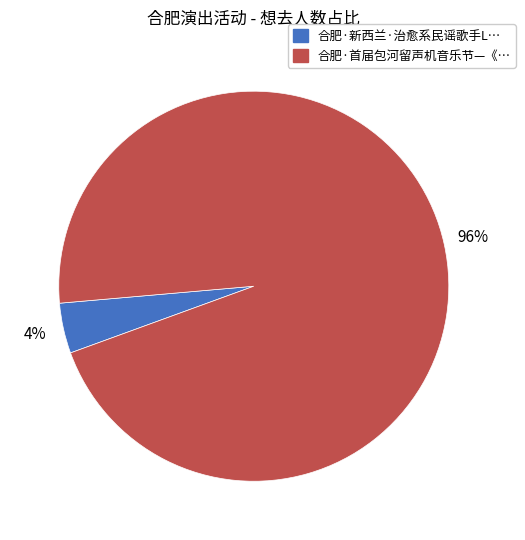

To the nearest percent, what is the average slice percentage?

50%